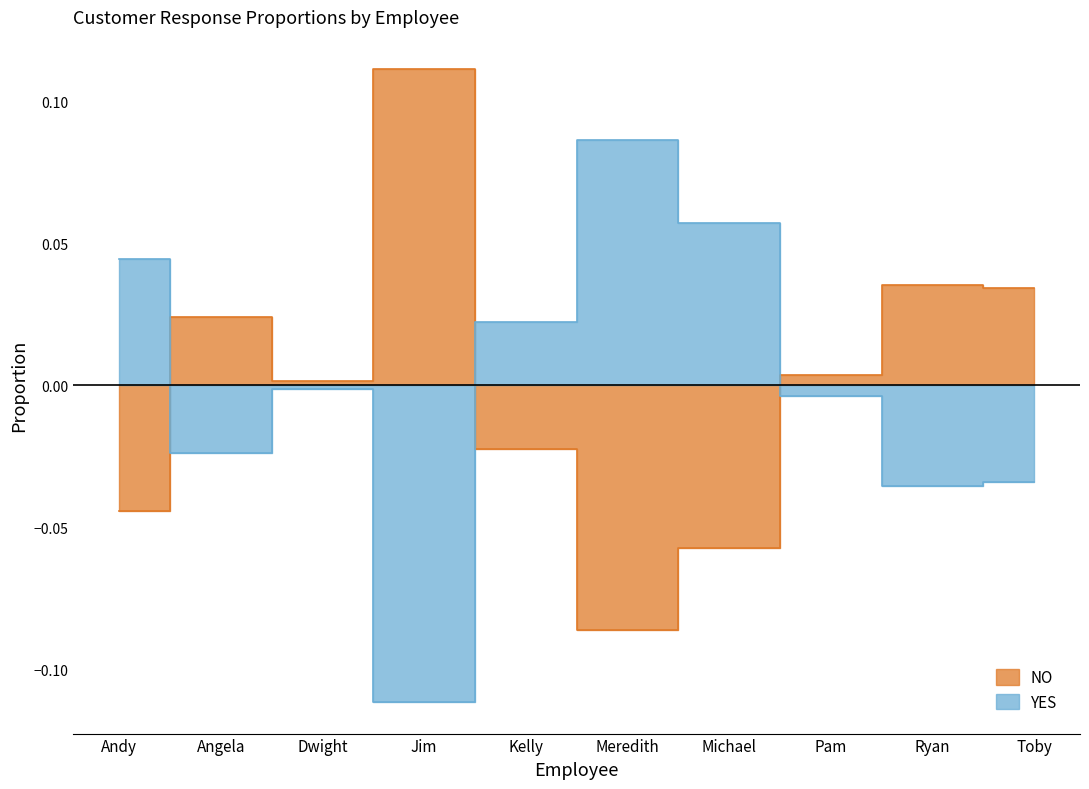

How many lines are shown in the chart?

2